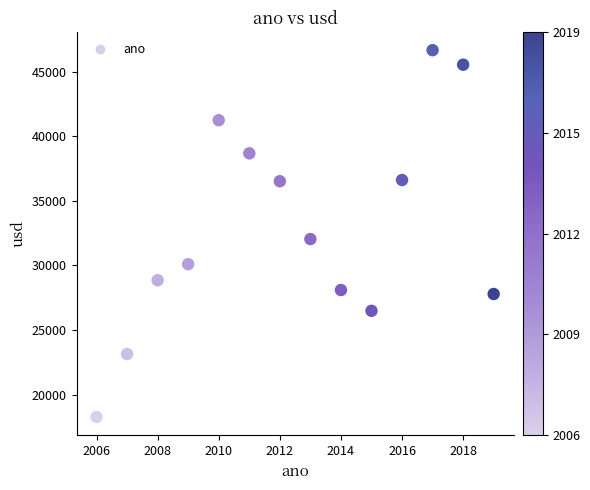

What is the range of X values (max minus min)?

13